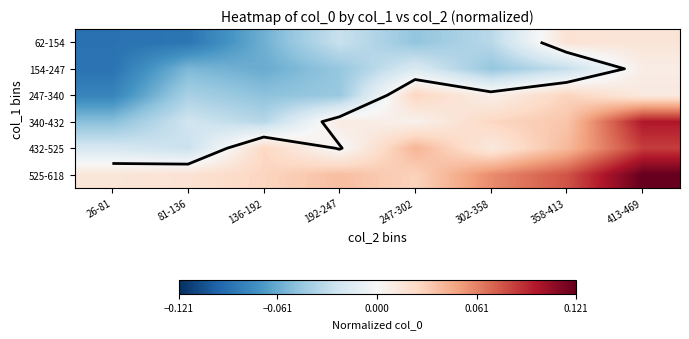

How many values in 62-154 are above zero?

2